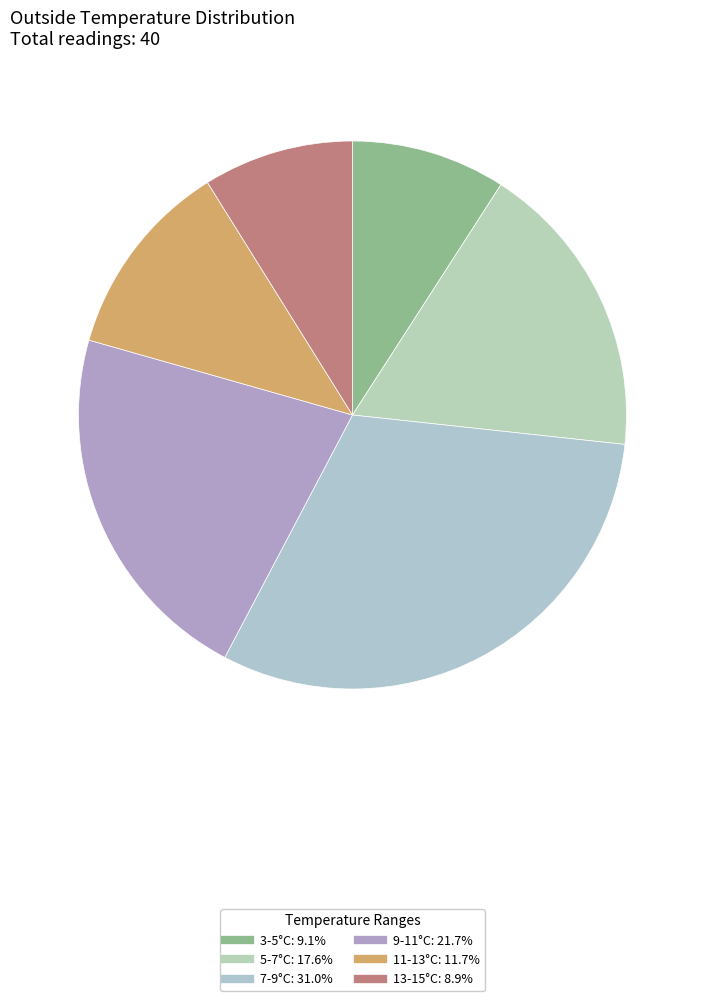

How many segments does this pie chart have?

6